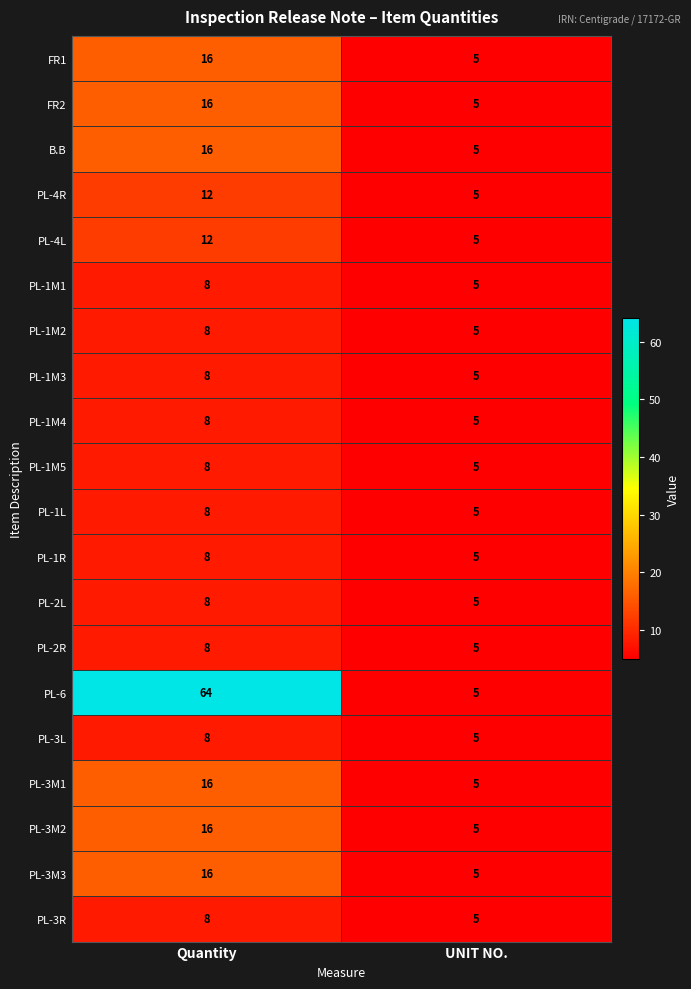

What is the greatest value displayed?

64